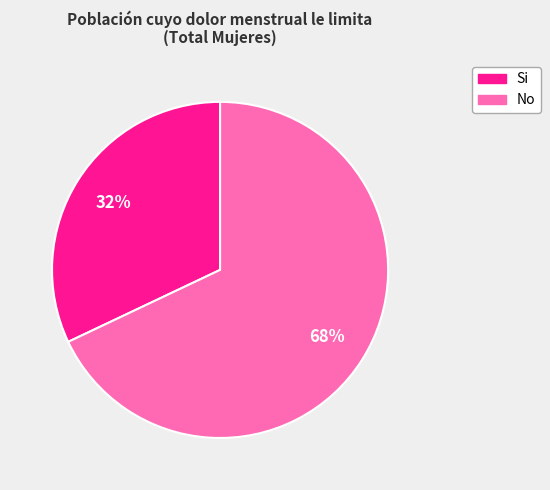

Count the number of slices in the pie.

2